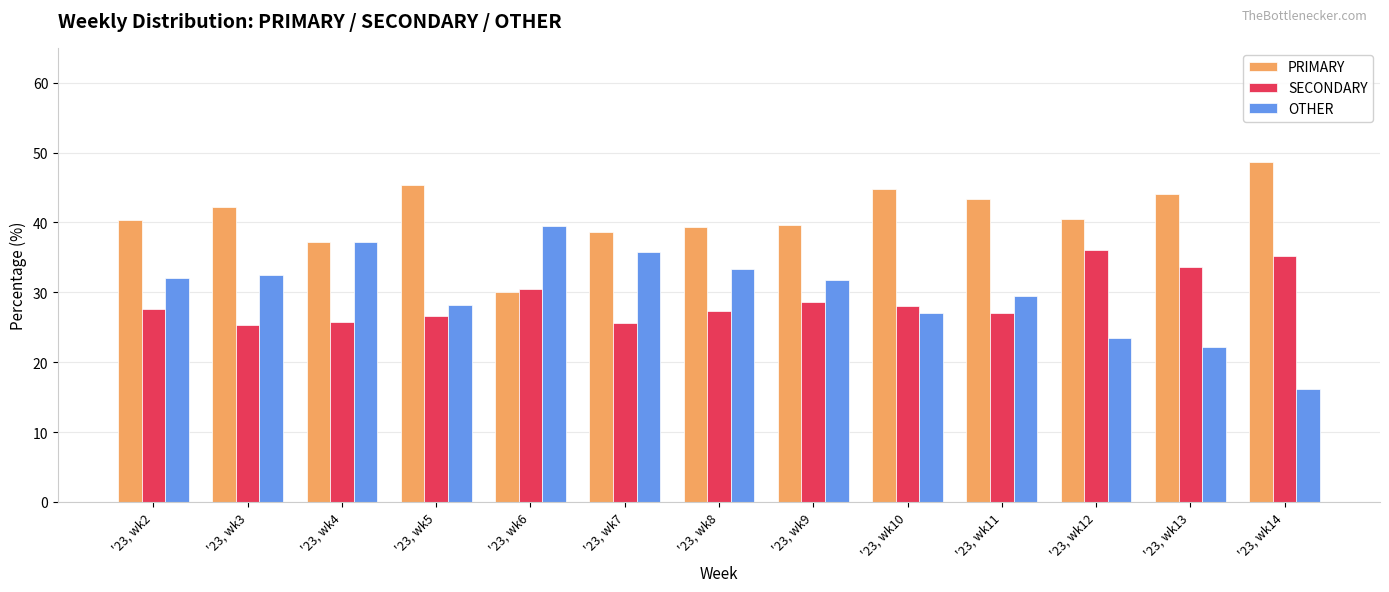

At how many categories does at least one series exceed 19?

13